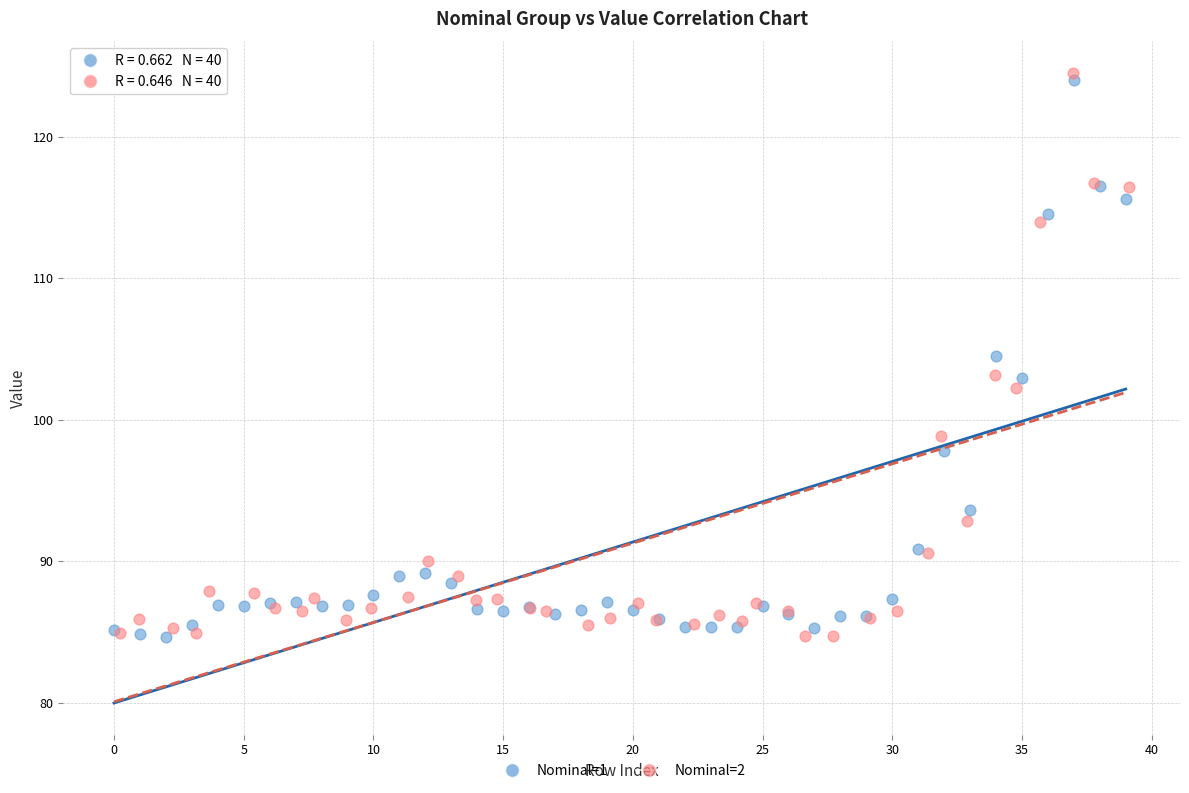

What are all the series names shown in the legend?

Nominal=1, Nominal=2